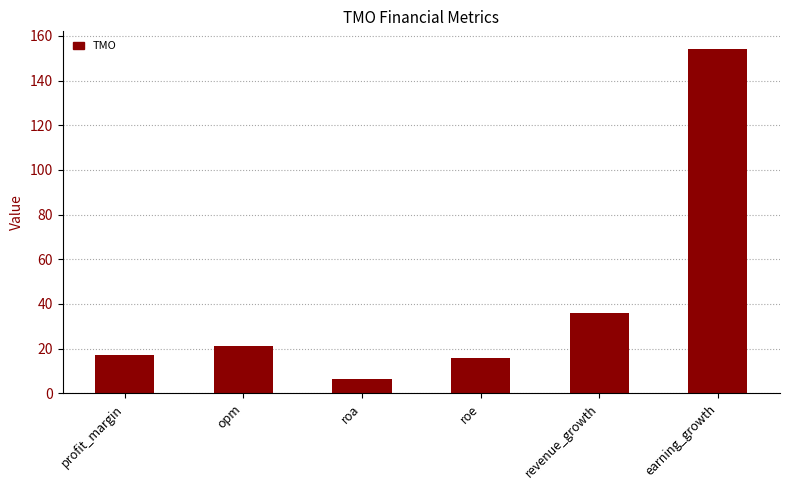

What is the value of the 2nd bar from the left?

21.3